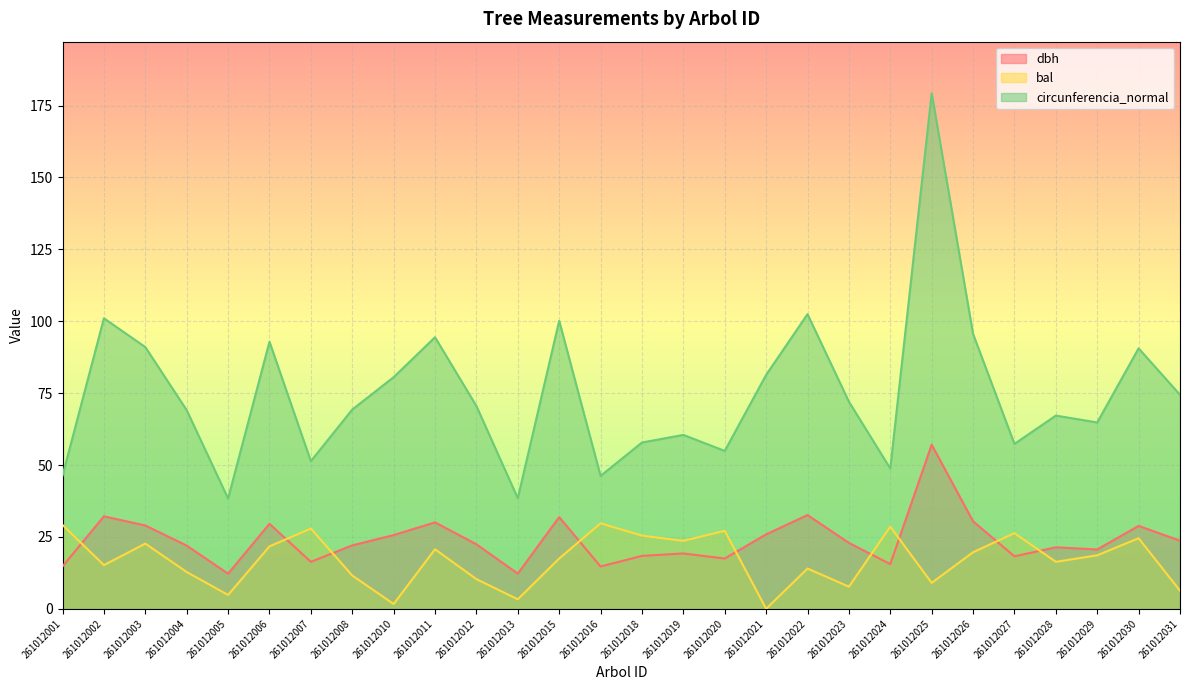

The dbh series shows 34.9 at 261012025. True or false?

False